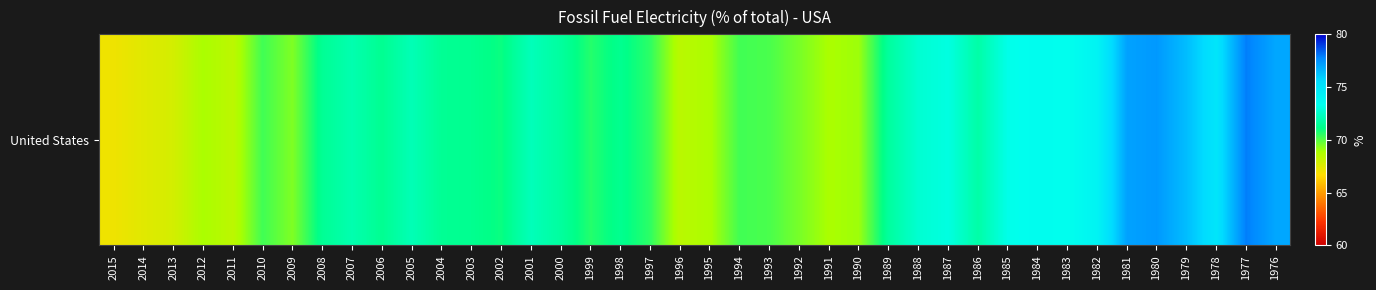

Is it true that the value at 1980 is 16.6?

False